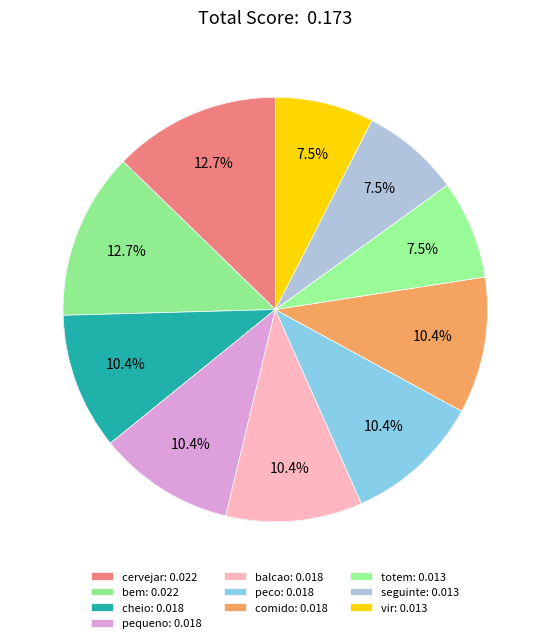

What percentage is the totem slice, to the nearest percent?

8%